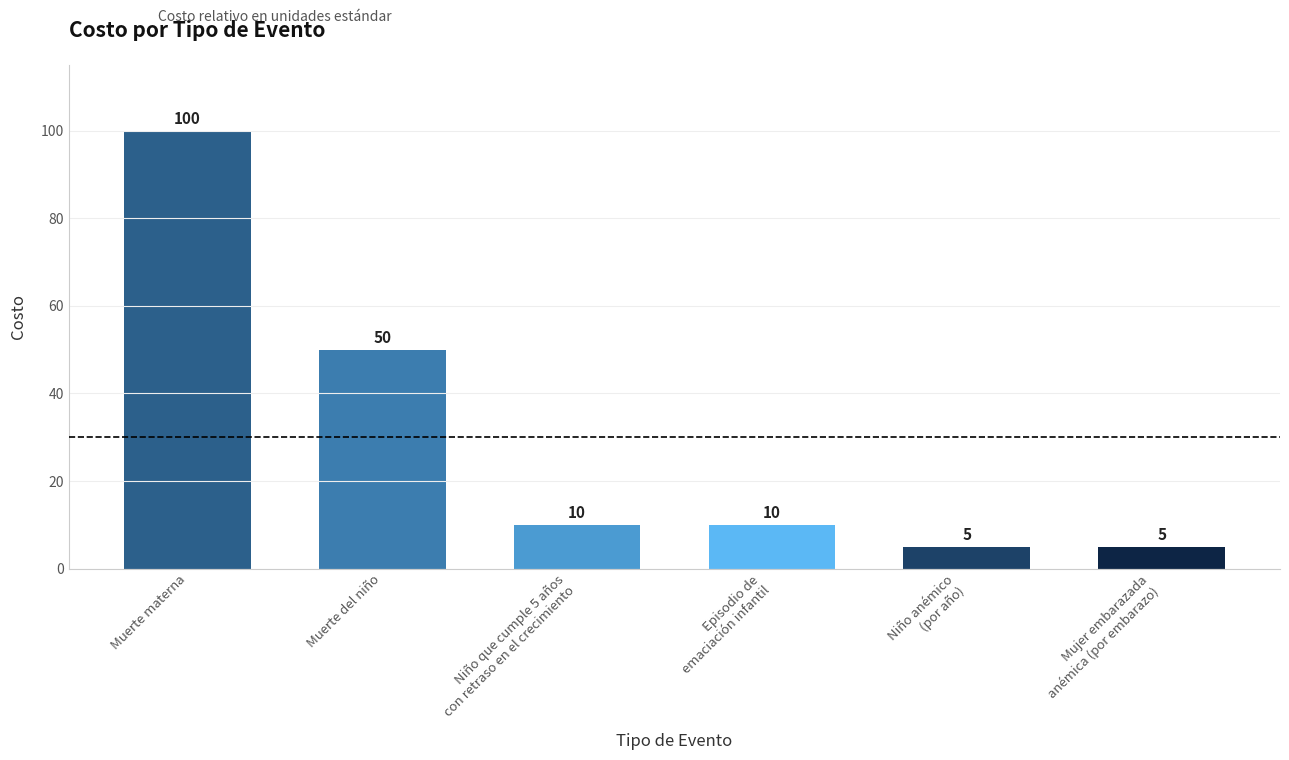

At which label is the value closest to 52?

Muerte del niño